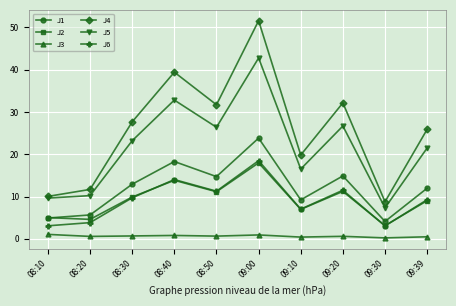

At which label does J4 first exceed 27?

08:30